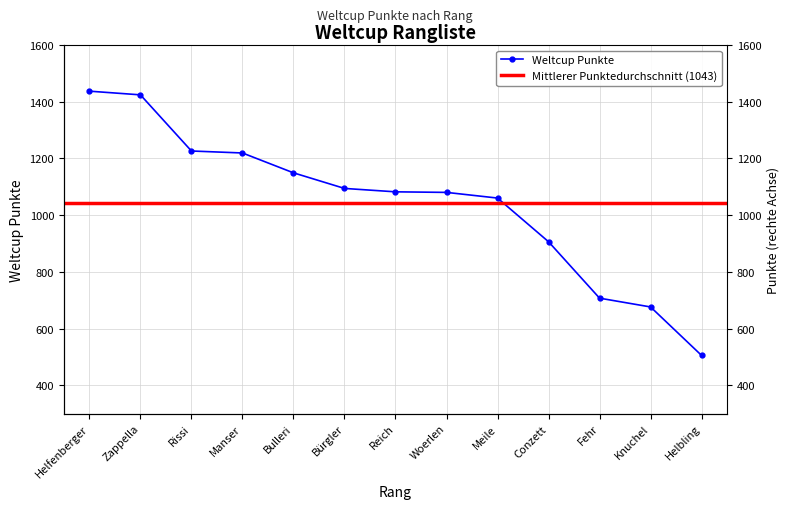

What is the change in value from Zappella to Bulleri?

-275